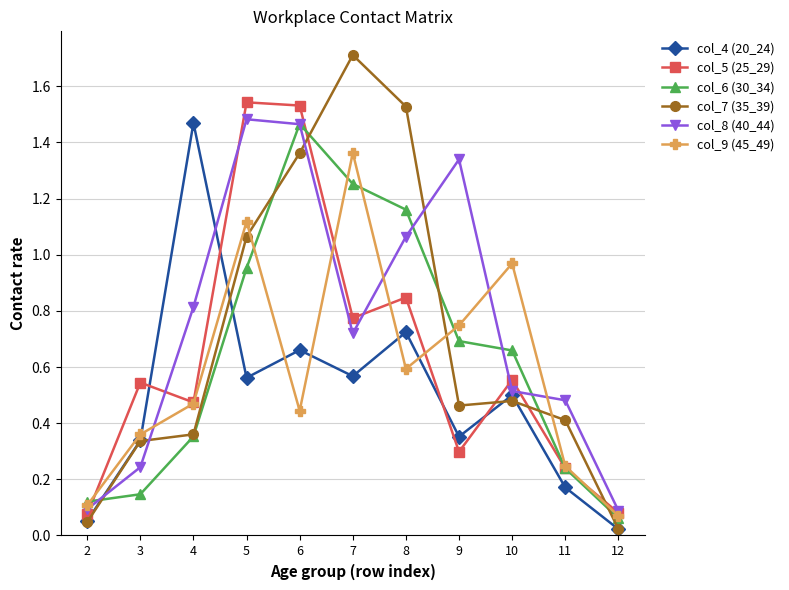

At how many categories does at least one series exceed 1?

6